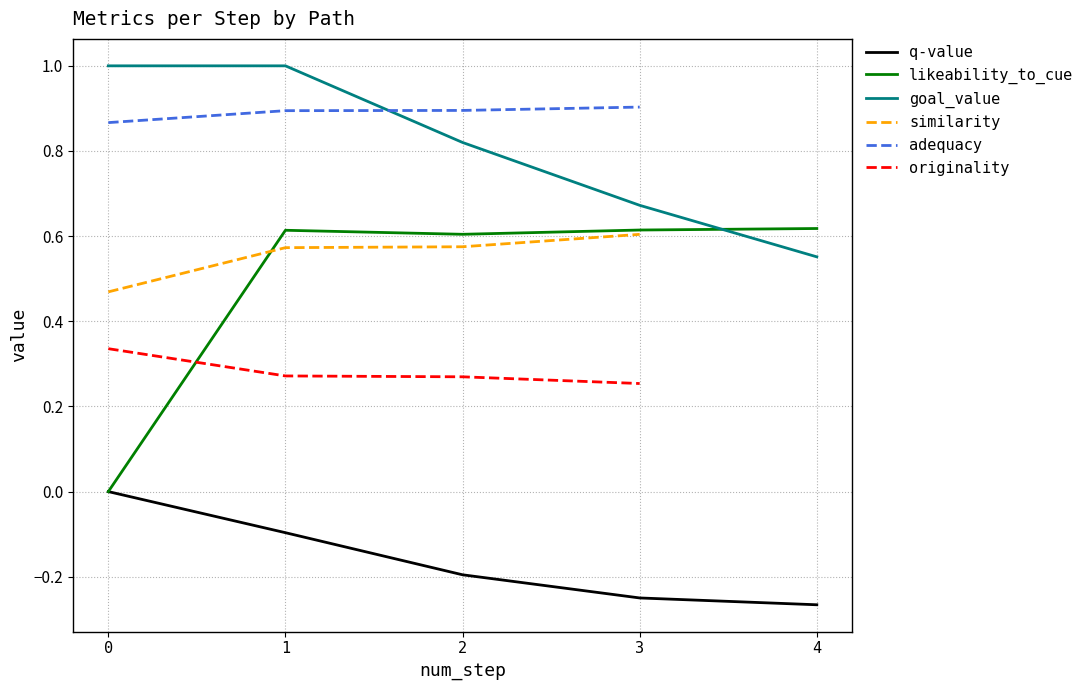

True or false: goal_value and q-value intersect in this chart.

False